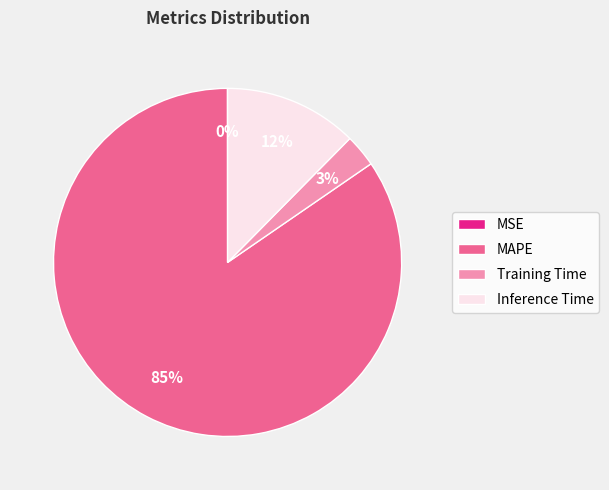

The MAPE slice represents 76% of the pie. True or false?

False